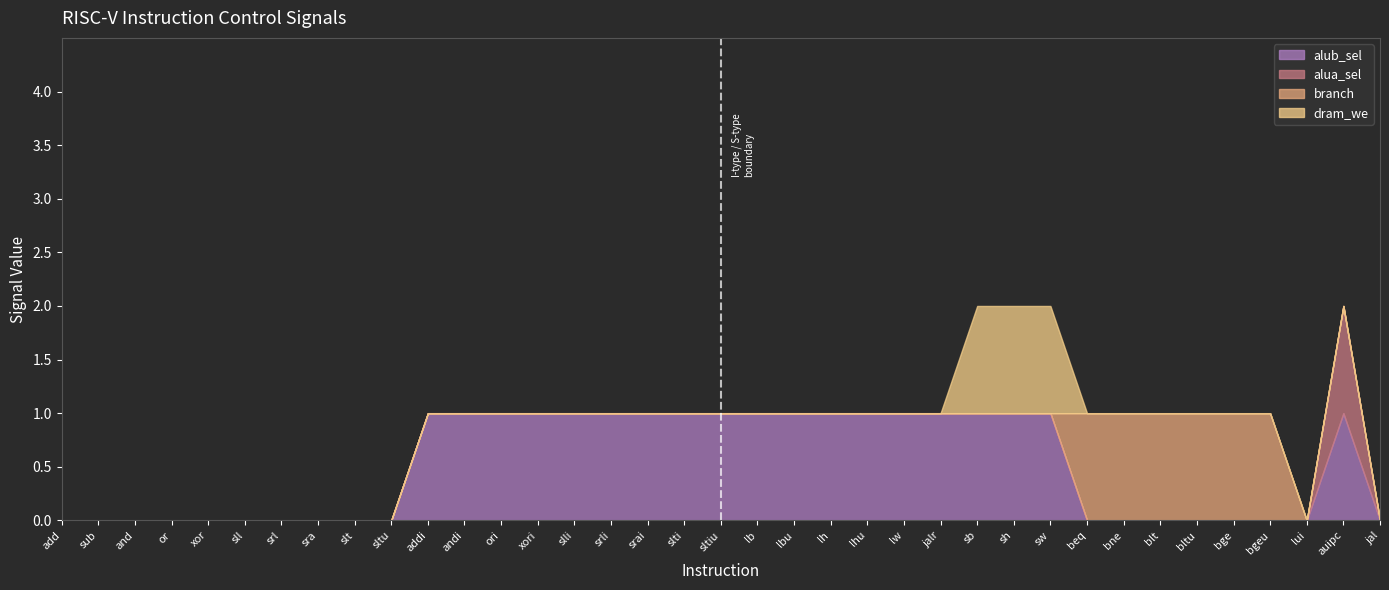

How many data points in dram_we are above 0?

3